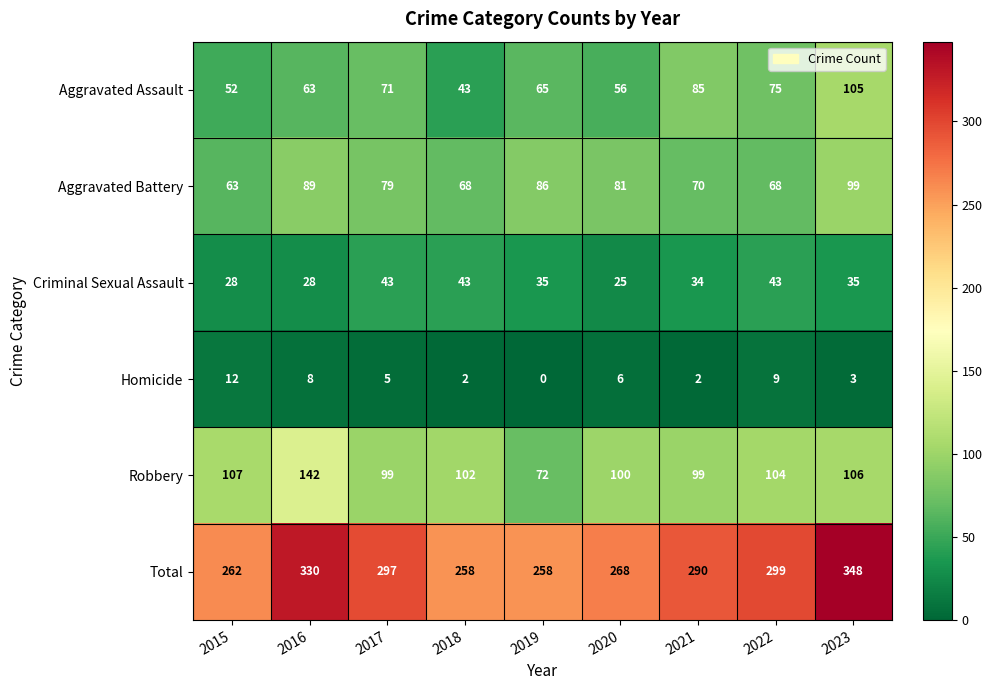

At 2021, list the series in order from largest to smallest.

Total, Robbery, Aggravated Assault, Aggravated Battery, Criminal Sexual Assault, Homicide